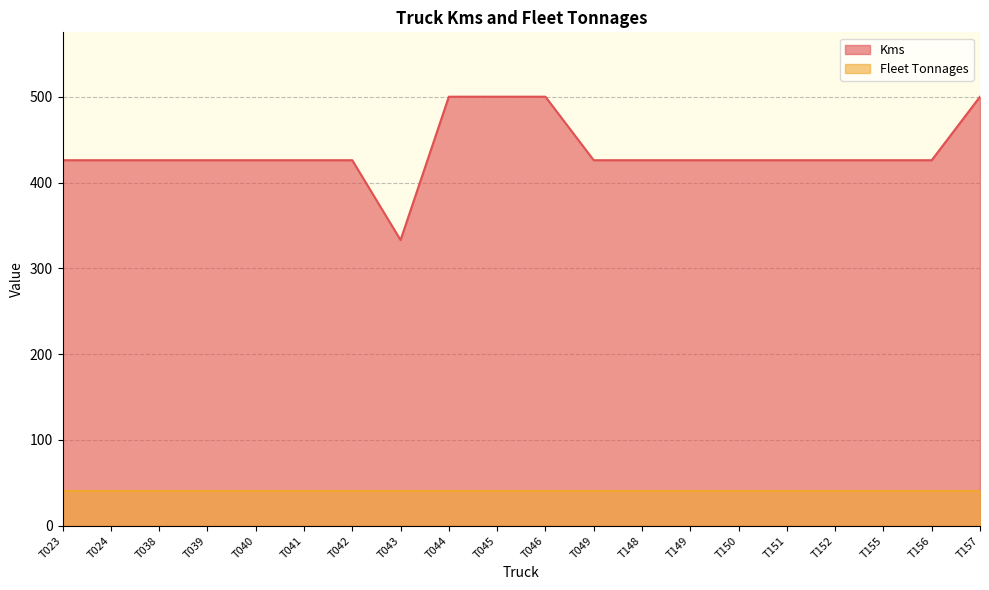

What is the difference between the maximum and minimum values?

167